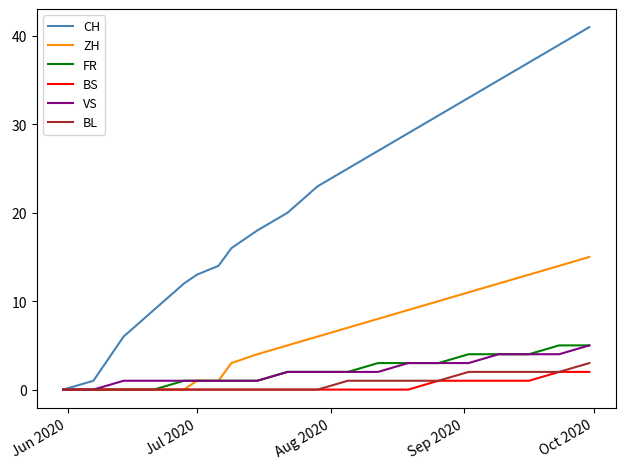

What is the difference between the maximum and minimum values in the ZH series?

15